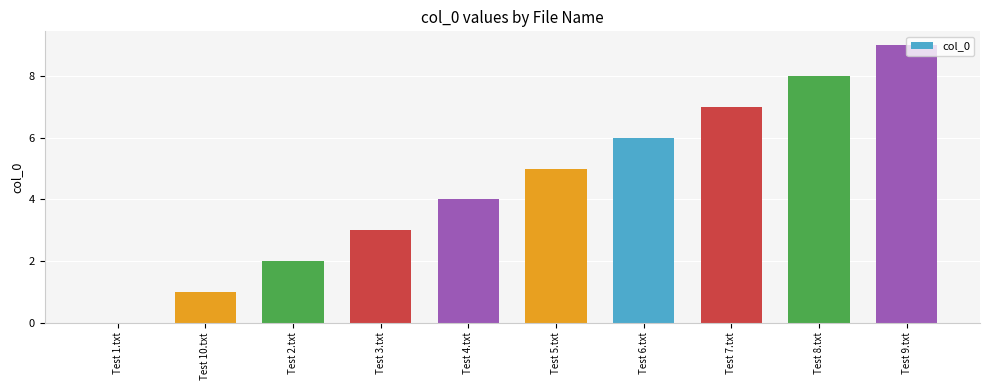

How many positive values are there?

9